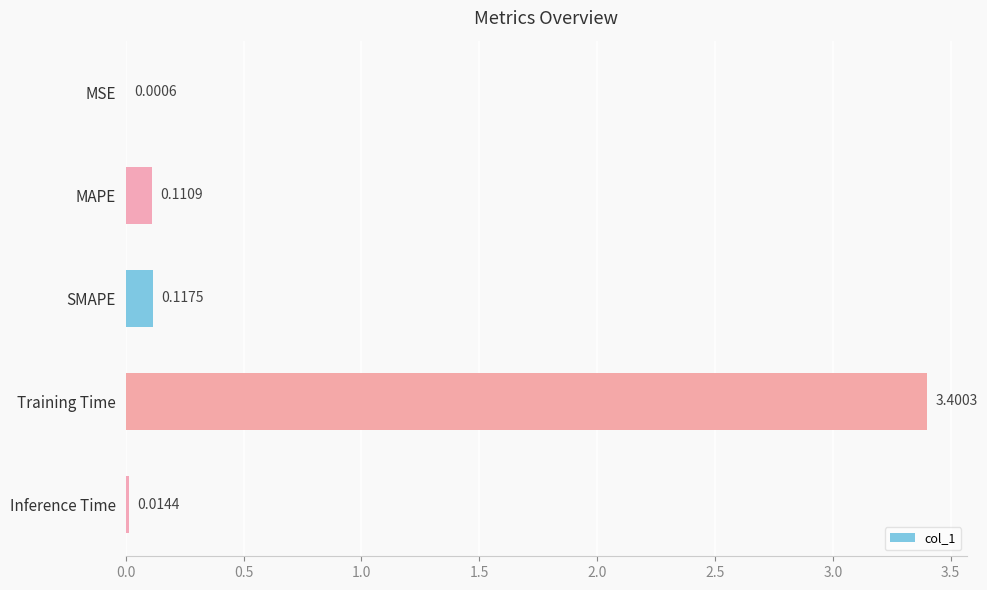

What is the maximum value shown in the chart?

3.4